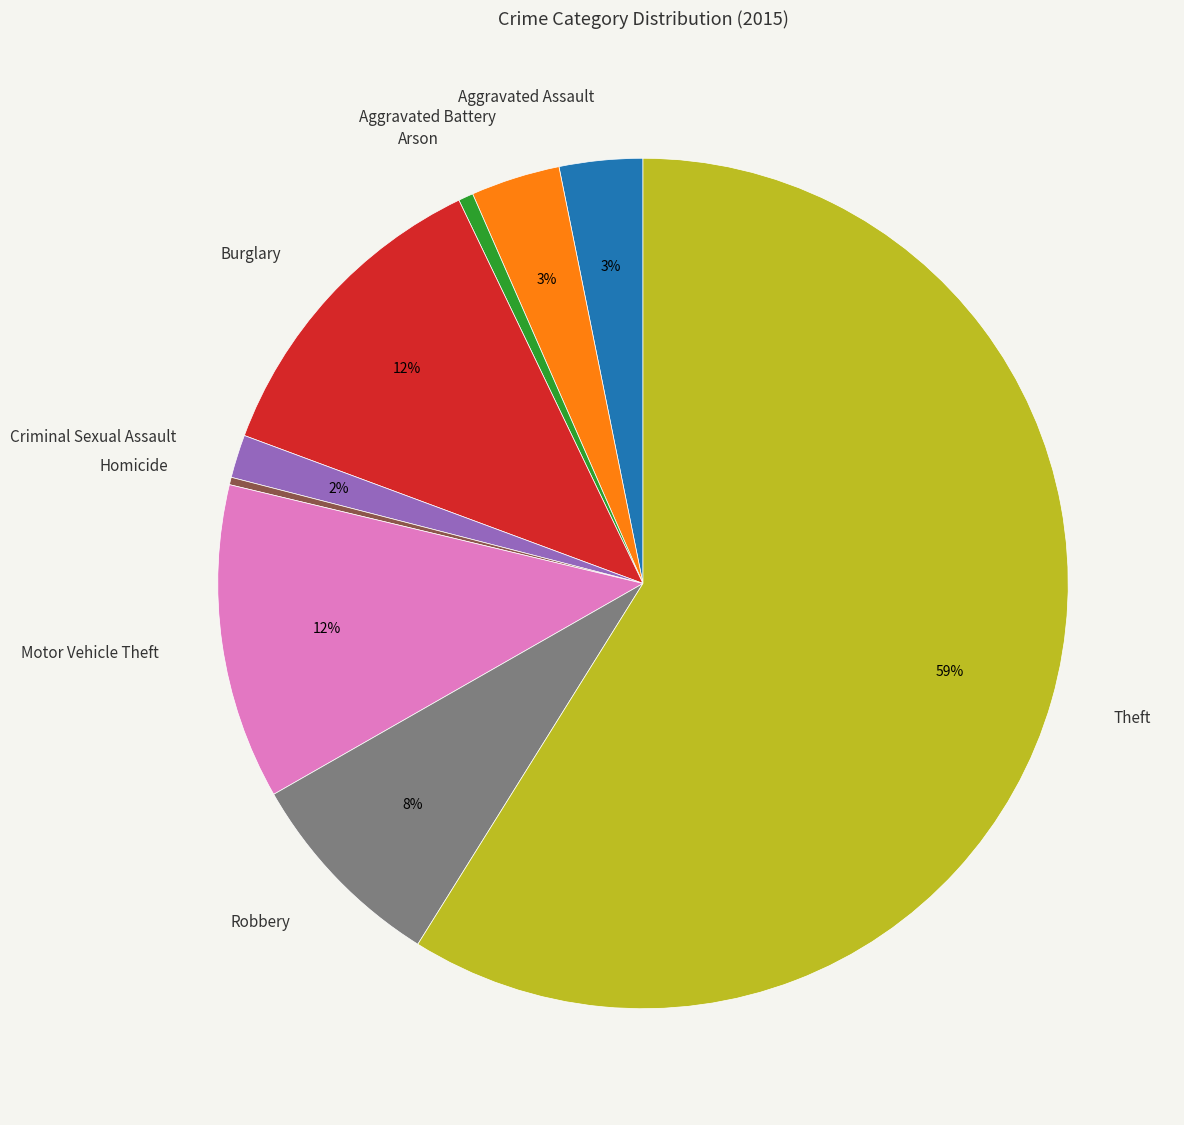

Count the number of slices in the pie.

9